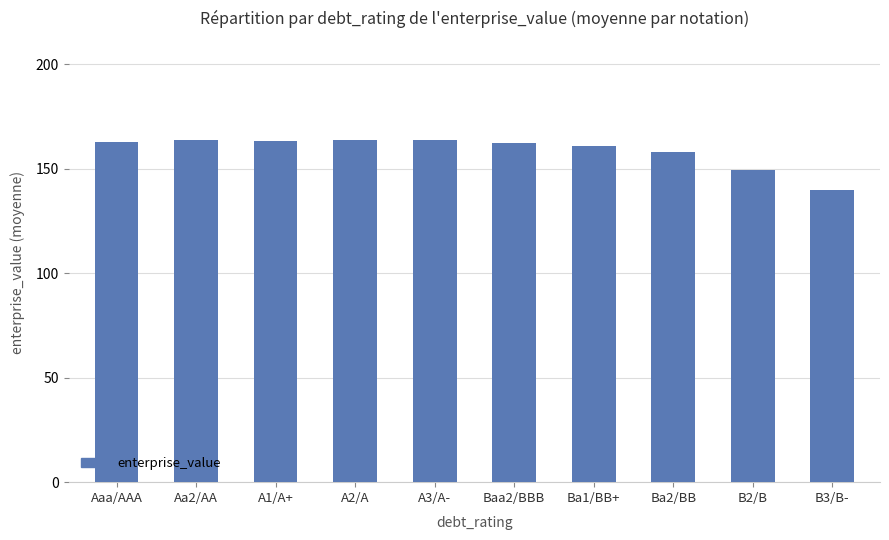

What is the approximate value at B3/B-?

139.9